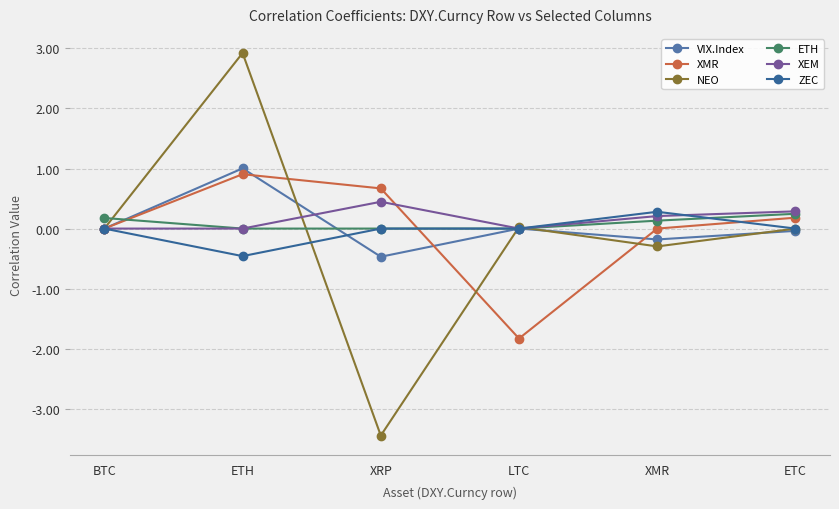

True or false: ZEC has a value of 0.0 at BTC.

True